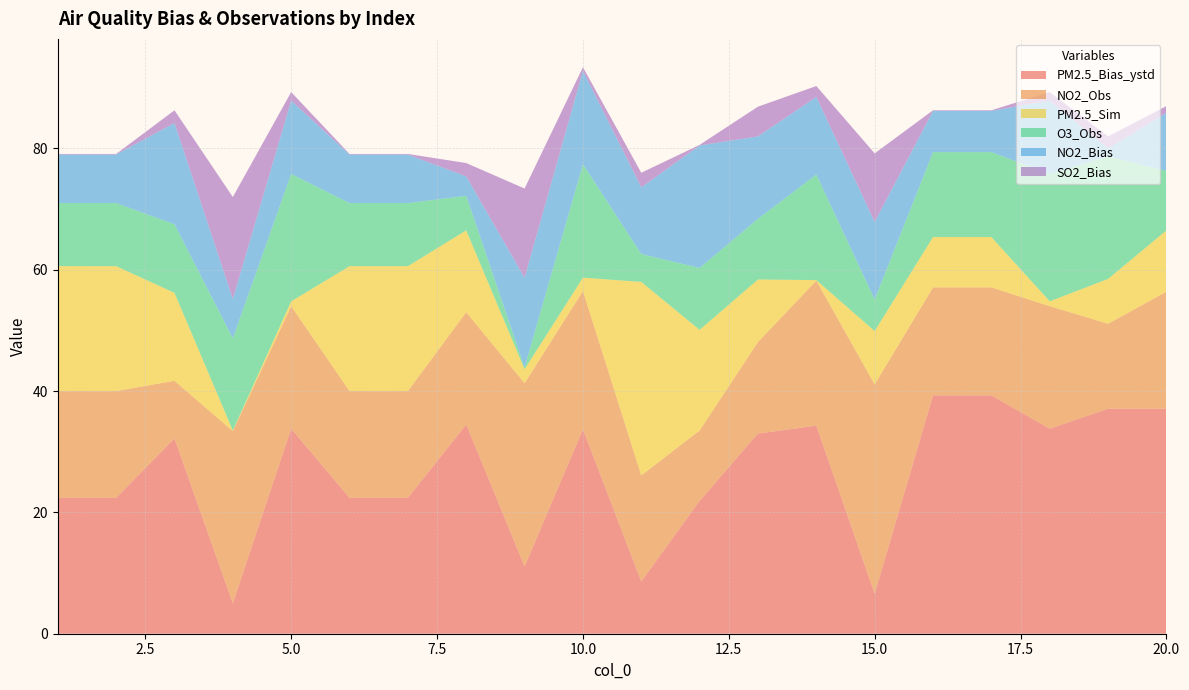

Reading left to right, list all the values displayed in this chart.

PM2.5_Bias_ystd: 1=22.4	2=22.4	3=32.2	4=5.0	5=33.8	6=22.4	7=22.4	8=34.5	9=11.1	10=33.7	11=8.6	12=21.9	13=33.0	14=34.3	15=6.6	16=39.3	17=39.3	18=33.8	19=37.1	20=37.1
NO2_Obs: 1=17.6	2=17.6	3=9.5	4=28.4	5=20.2	6=17.6	7=17.6	8=18.5	9=30.2	10=22.8	11=17.5	12=11.6	13=15.1	14=23.9	15=34.5	16=17.8	17=17.8	18=20.2	19=14.0	20=19.3
PM2.5_Sim: 1=20.6	2=20.6	3=14.5	4=0.1	5=0.8	6=20.6	7=20.6	8=13.5	9=2.3	10=2.2	11=31.9	12=16.6	13=10.3	14=0.1	15=8.8	16=8.3	17=8.3	18=0.8	19=7.4	20=10.1
O3_Obs: 1=10.4	2=10.4	3=11.3	4=15.2	5=21.0	6=10.4	7=10.4	8=5.7	9=0.3	10=18.7	11=4.6	12=10.2	13=10.0	14=17.4	15=5.2	16=14.0	17=14.0	18=21.0	19=20.2	20=9.8
NO2_Bias: 1=8.0	2=8.0	3=16.7	4=6.5	5=12.1	6=8.0	7=8.0	8=3.2	9=14.8	10=15.4	11=11.0	12=20.2	13=13.6	14=12.8	15=12.8	16=6.8	17=6.8	18=12.1	19=1.3	20=9.6
SO2_Bias: 1=0.1	2=0.1	3=2.1	4=16.8	5=1.4	6=0.1	7=0.1	8=2.2	9=14.7	10=0.6	11=2.4	12=0.1	13=4.9	14=1.8	15=11.3	16=0.1	17=0.1	18=1.4	19=2.0	20=1.1